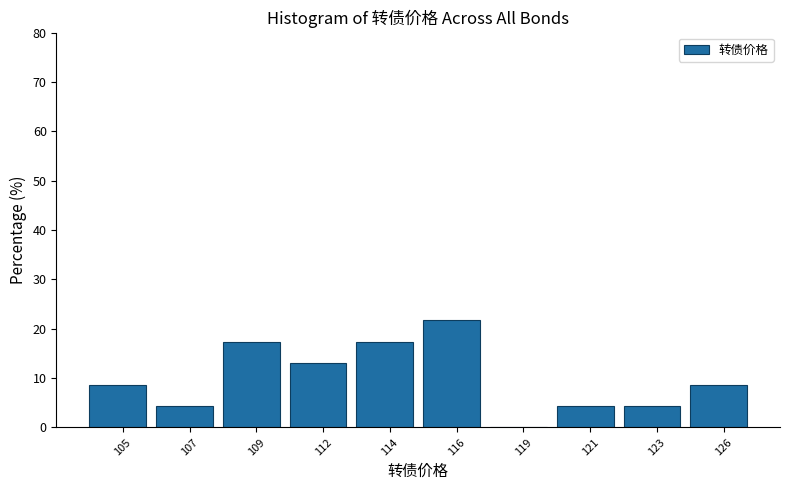

Reading right to left, transcribe all the data shown in this chart.

126=8.7	123=4.3	121=4.3	119=0.0	116=21.7	114=17.4	112=13.0	109=17.4	107=4.3	105=8.7